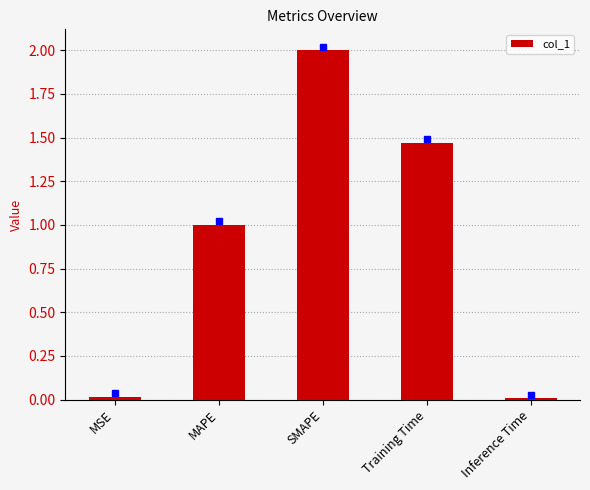

At which category does the chart reach its peak across all series?

SMAPE